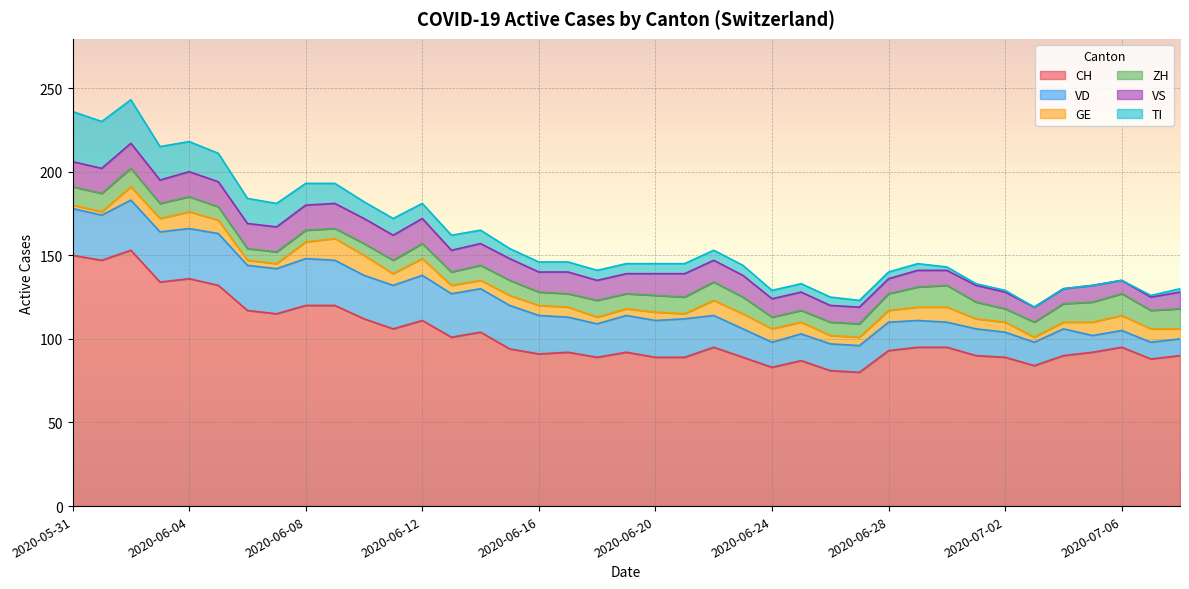

The VD series shows 22 at 2020-06-19. True or false?

True